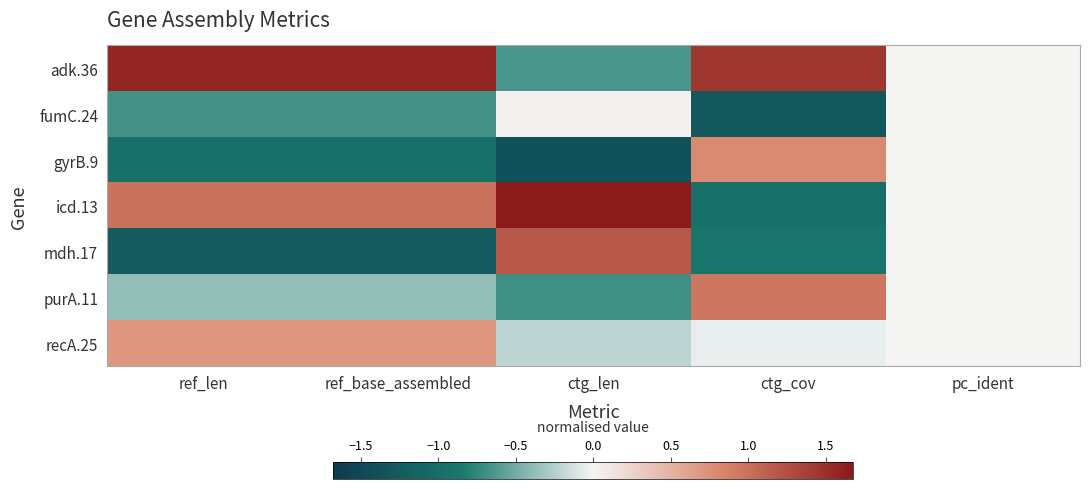

Between pc_ident and ref_len, which is larger?

ref_len